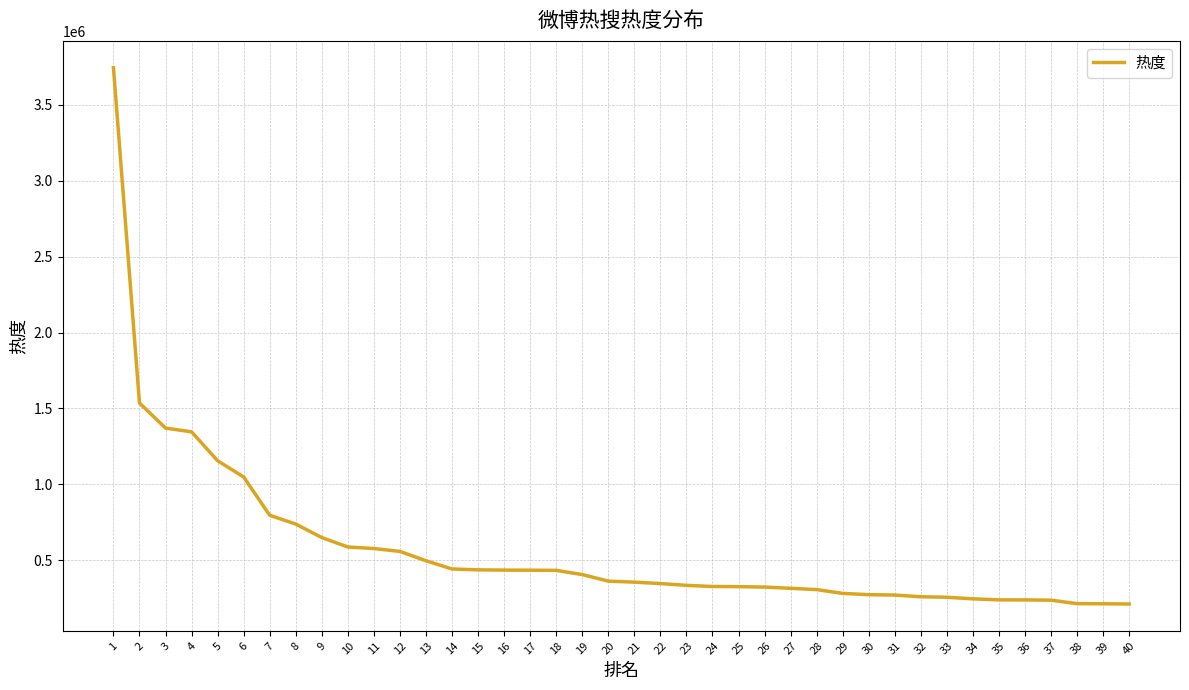

Approximately how many times larger is the value at 3 compared to 31?

5.1